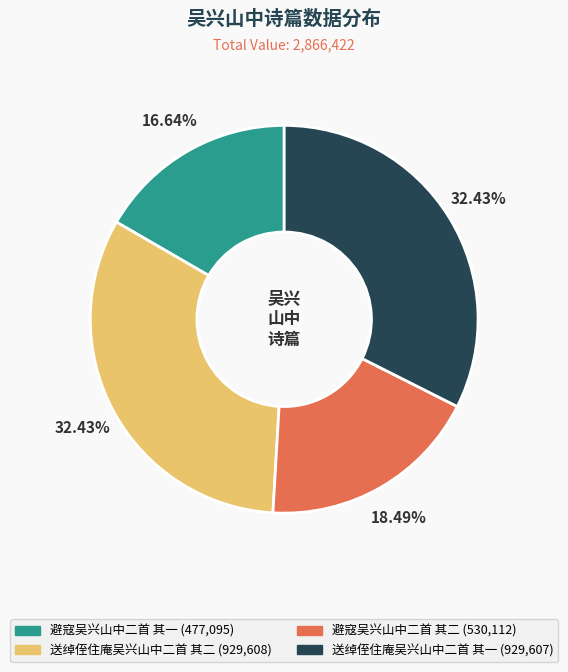

How many segments does this pie chart have?

4